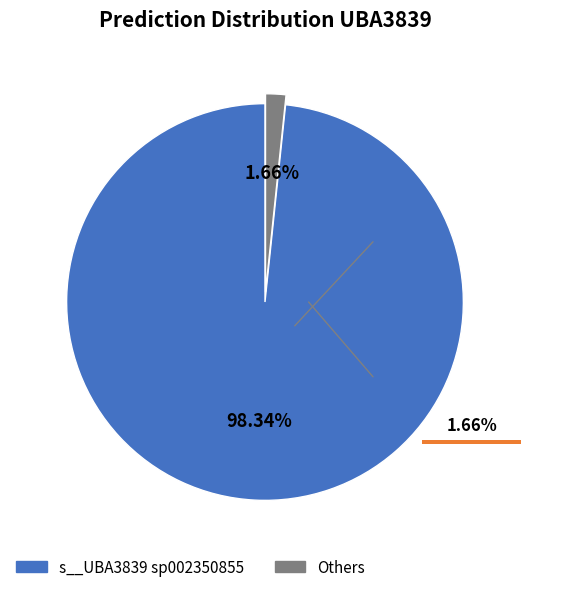

The s__UBA3839 sp900319385 slice represents 0% of the pie. True or false?

True